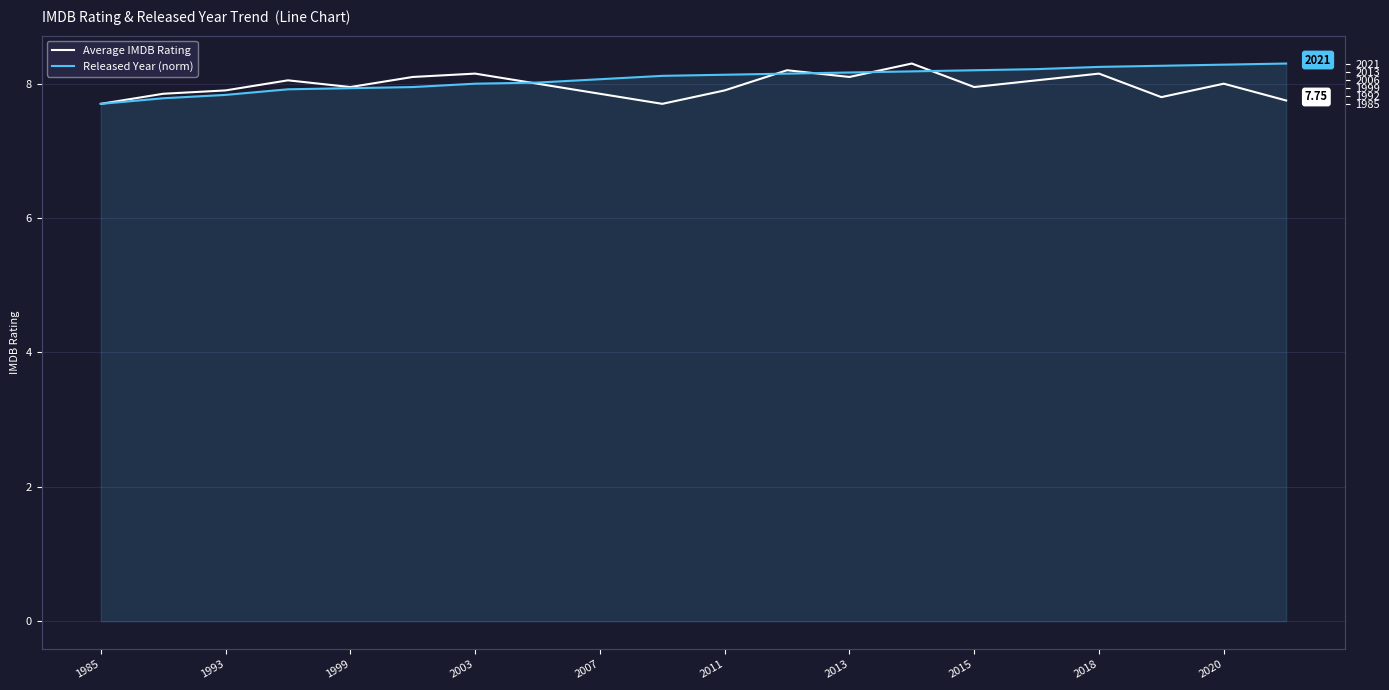

Is this an area chart (filled region under the line)?

No